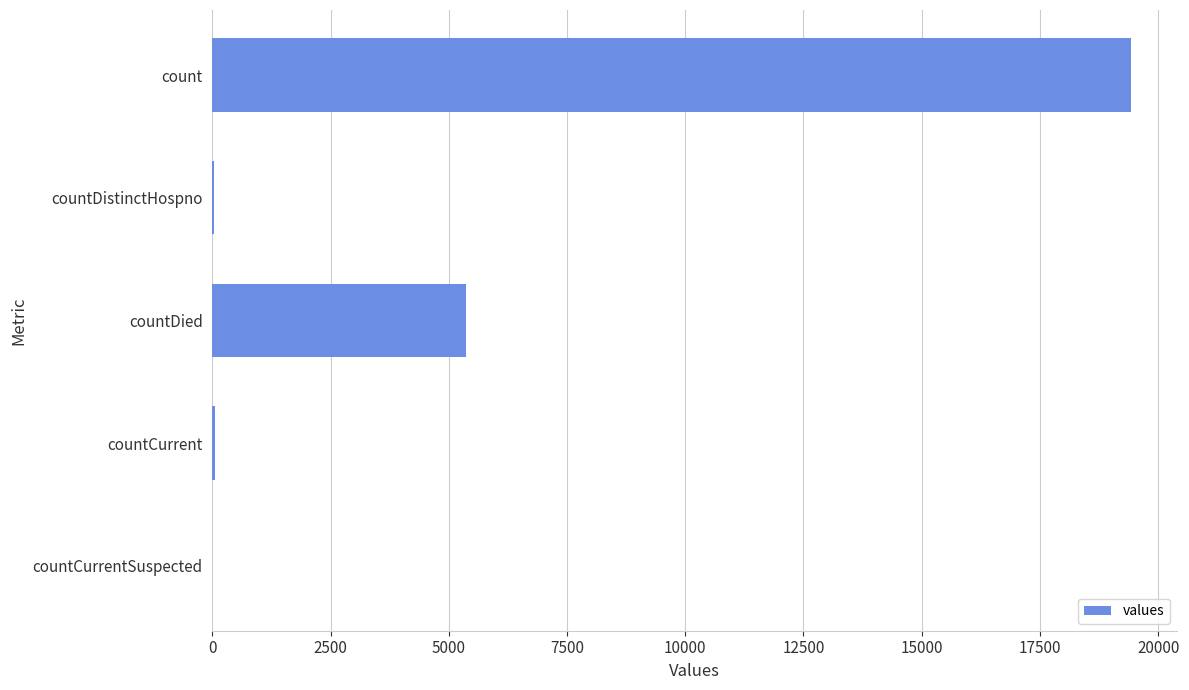

What is the sum of all values?

24875